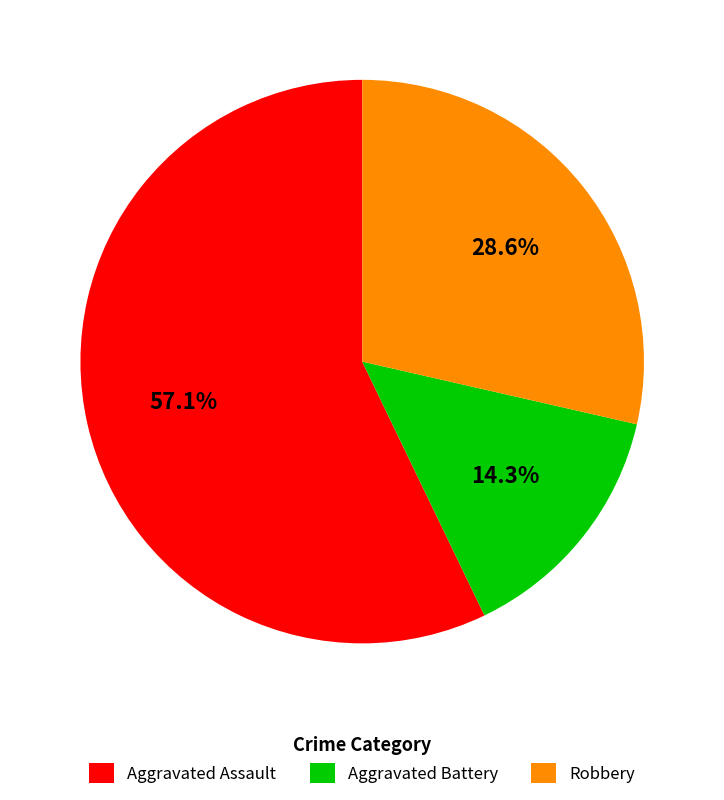

Combined, what portion of the pie is Aggravated Assault and Robbery?

85.7%